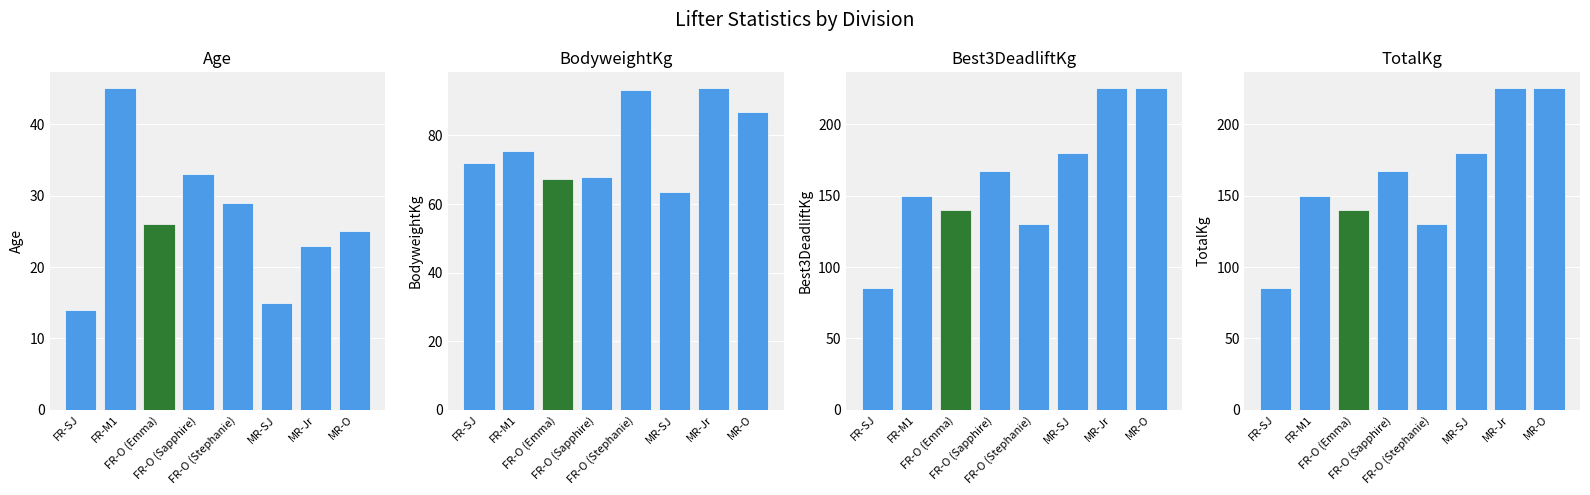

Reading left to right, list all the values displayed in this chart.

Age: FR-SJ=14.0	FR-M1=45.0	FR-O (Emma)=26.0	FR-O (Sapphire)=33.0	FR-O (Stephanie)=29.0	MR-SJ=15.0	MR-Jr=23.0	MR-O=25.0
BodyweightKg: FR-SJ=72.1	FR-M1=75.4	FR-O (Emma)=67.3	FR-O (Sapphire)=67.9	FR-O (Stephanie)=93.4	MR-SJ=63.4	MR-Jr=93.7	MR-O=86.9
Best3DeadliftKg: FR-SJ=85.0	FR-M1=150.0	FR-O (Emma)=140.0	FR-O (Sapphire)=167.5	FR-O (Stephanie)=130.0	MR-SJ=180.0	MR-Jr=225.0	MR-O=225.0
TotalKg: FR-SJ=85.0	FR-M1=150.0	FR-O (Emma)=140.0	FR-O (Sapphire)=167.5	FR-O (Stephanie)=130.0	MR-SJ=180.0	MR-Jr=225.0	MR-O=225.0